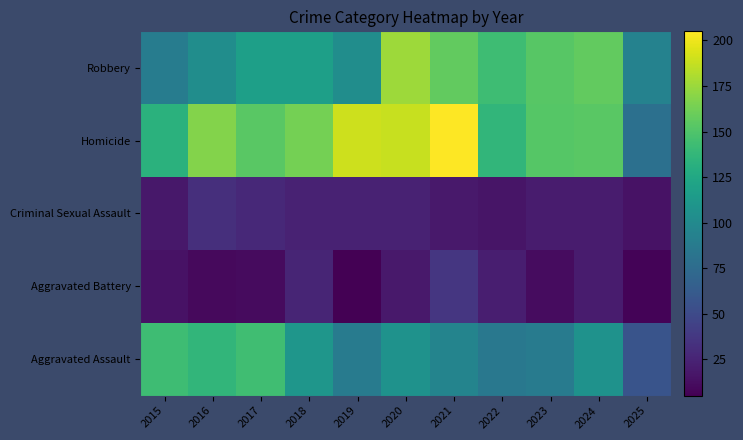

Which has a higher value, 2021 or 2025?

2021